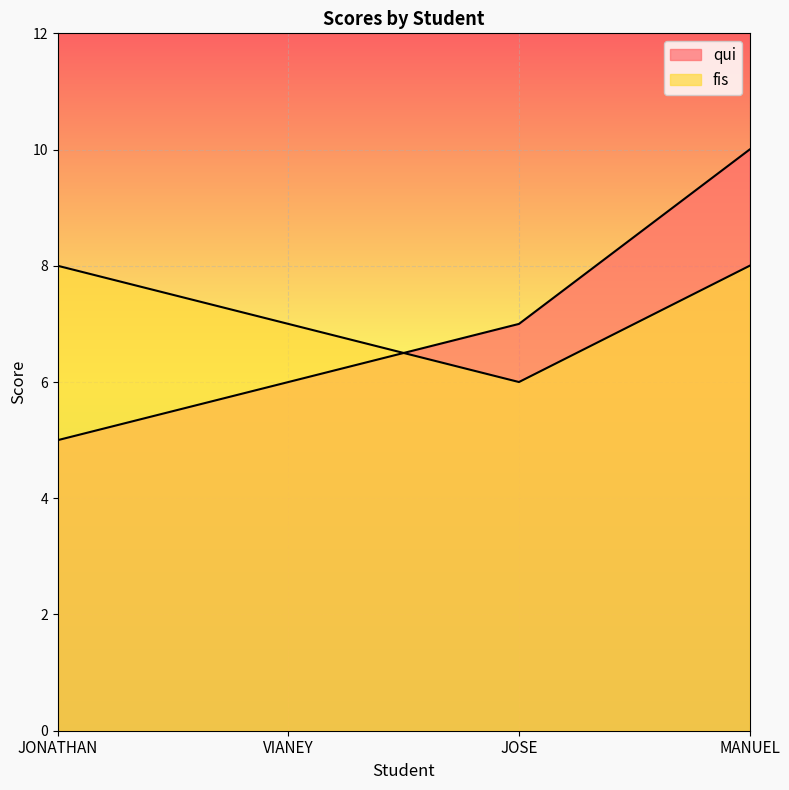

Which series has the largest total across all categories?

fis